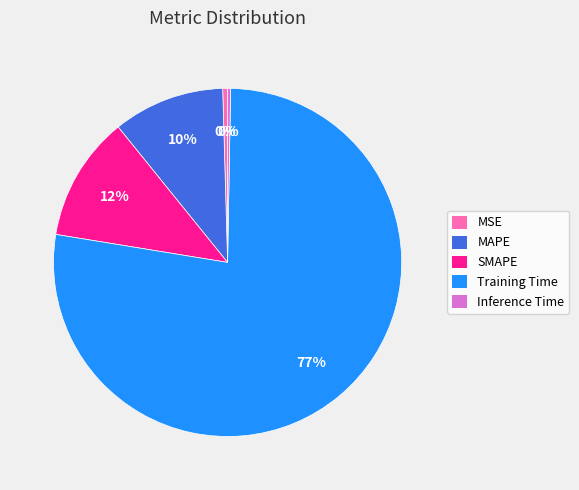

Is there a majority slice in this chart?

Yes